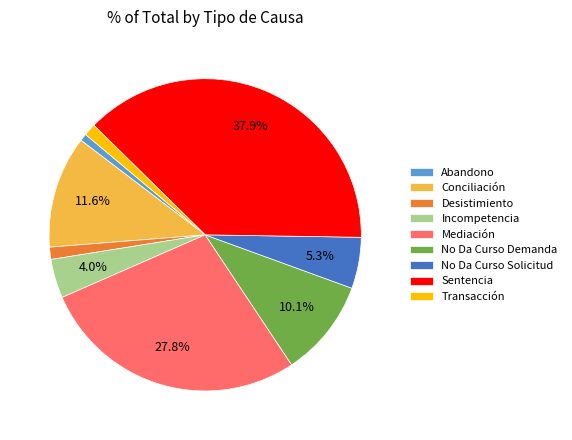

How many slices are in this pie chart?

9